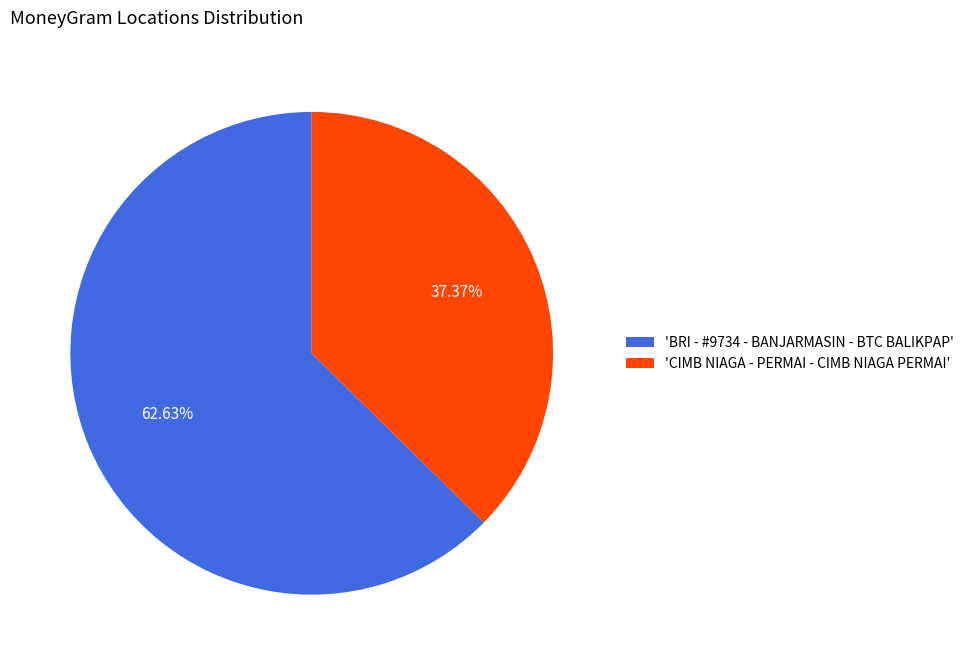

Which category has the biggest portion of the pie?

'BRI - #9734 - BANJARMASIN - BTC BALIKPAP'